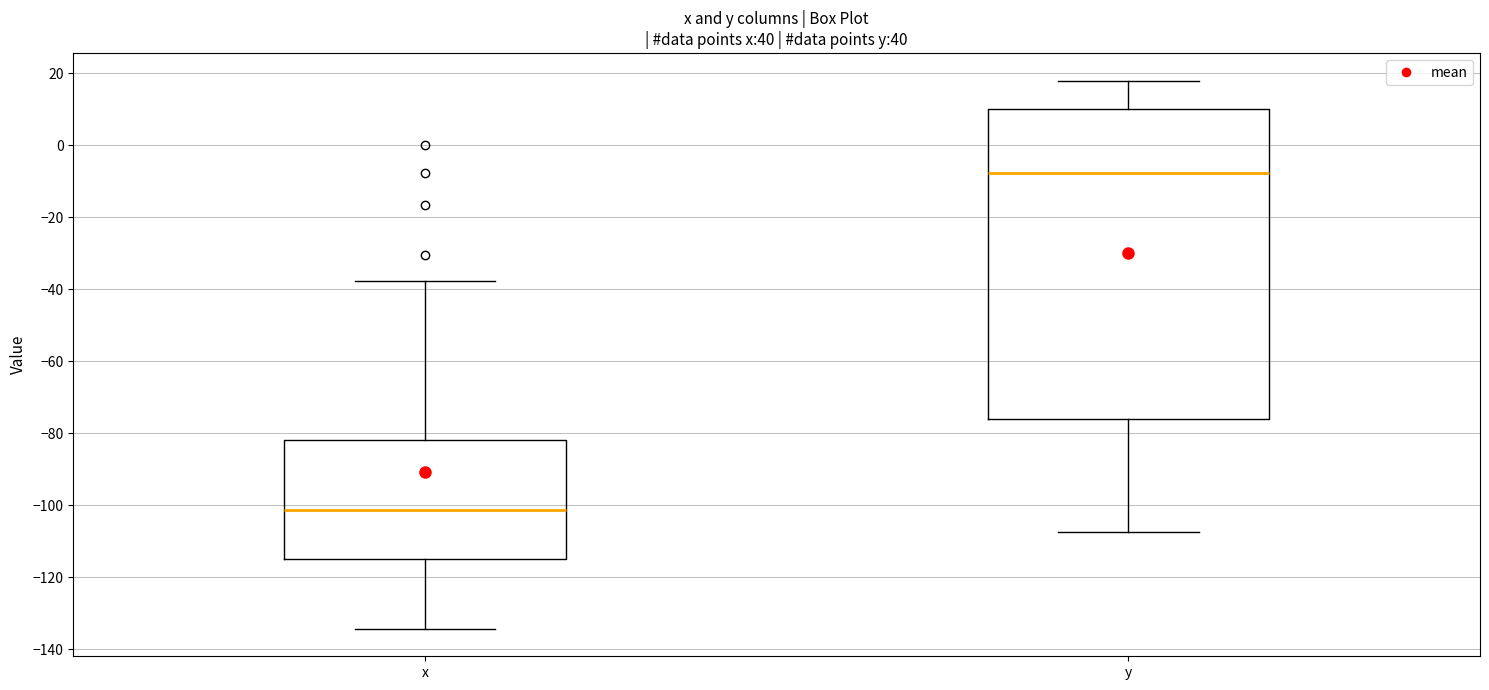

Comparing the boxes themselves (not the whiskers), which one is the tallest?

y